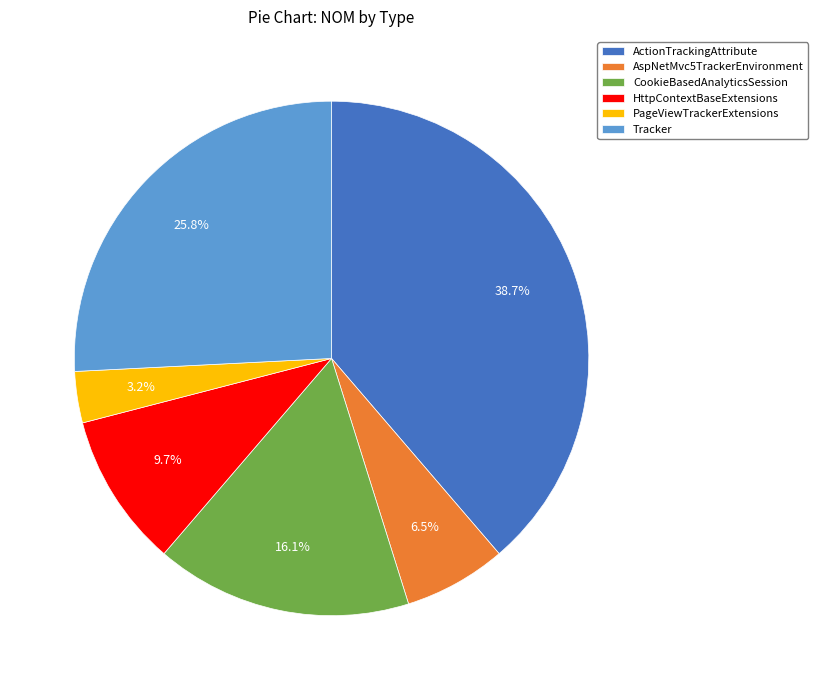

Does Tracker represent more than half of the total?

No